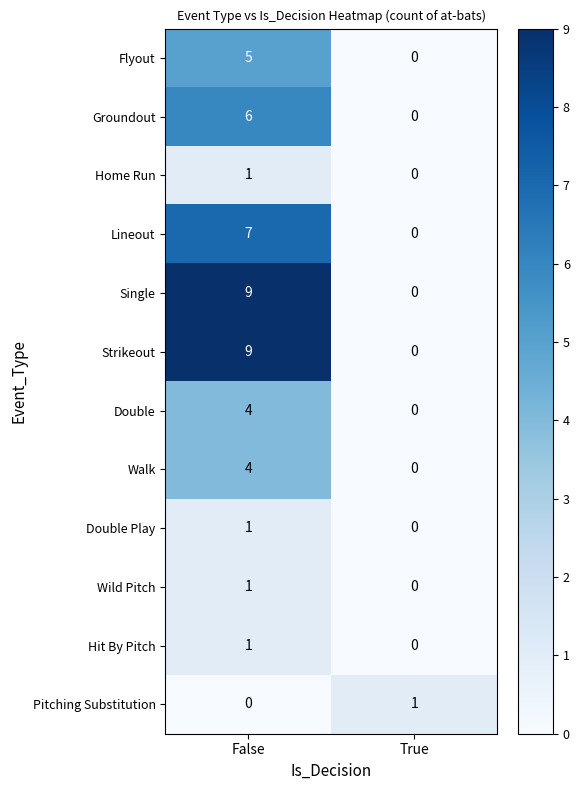

At which category does the chart reach its peak across all series?

False